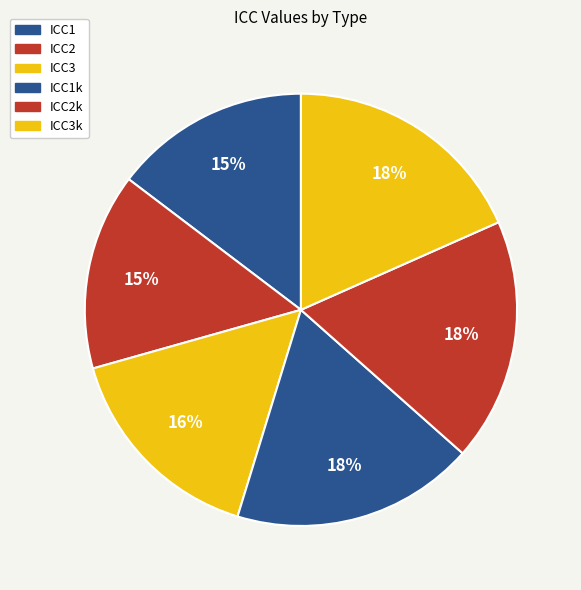

Is it true that ICC1k is 18% of the pie?

True